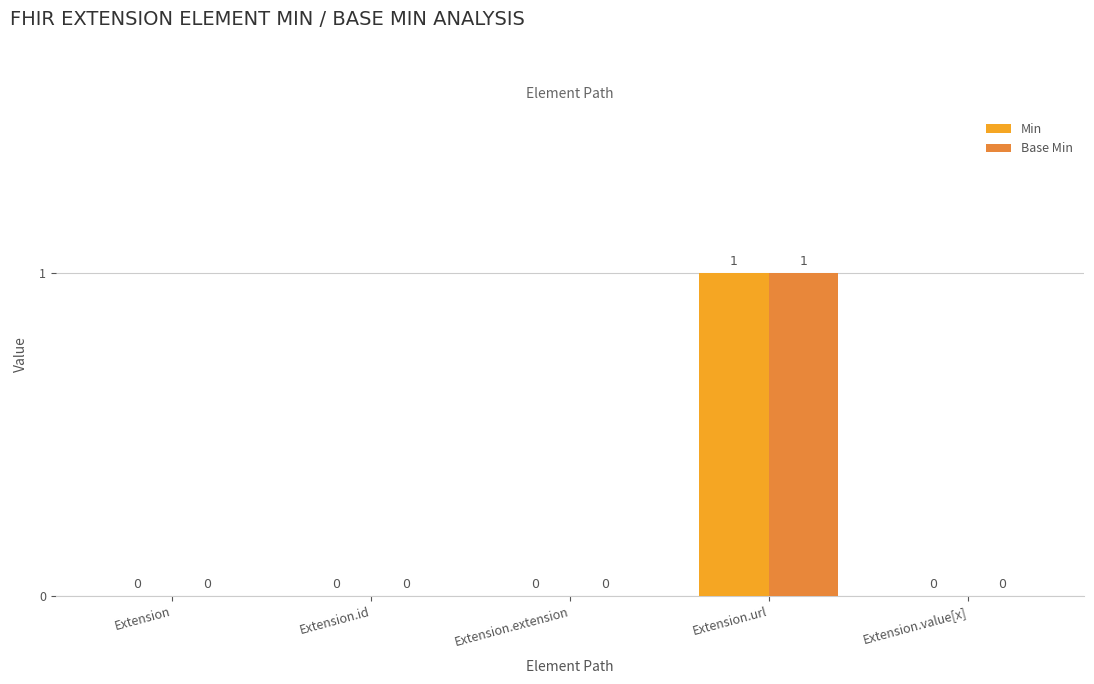

The Min series shows 0 at Extension.extension. True or false?

True